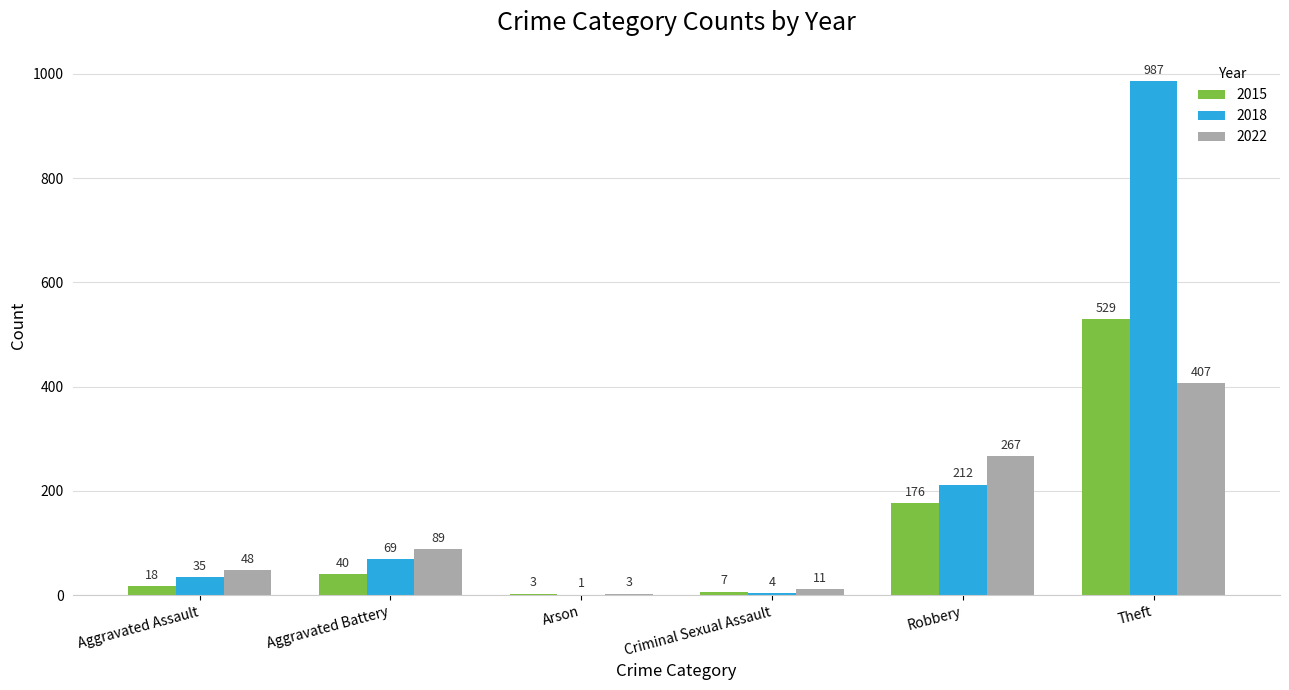

What is the total value across all series at Aggravated Battery?

198